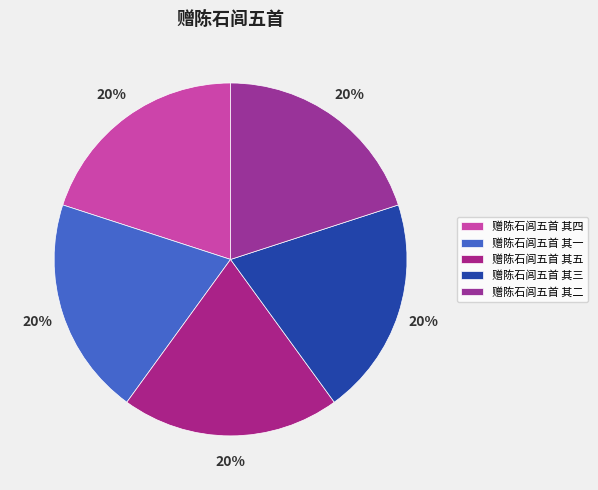

What is the smallest slice in the pie chart?

赠陈石闾五首 其一